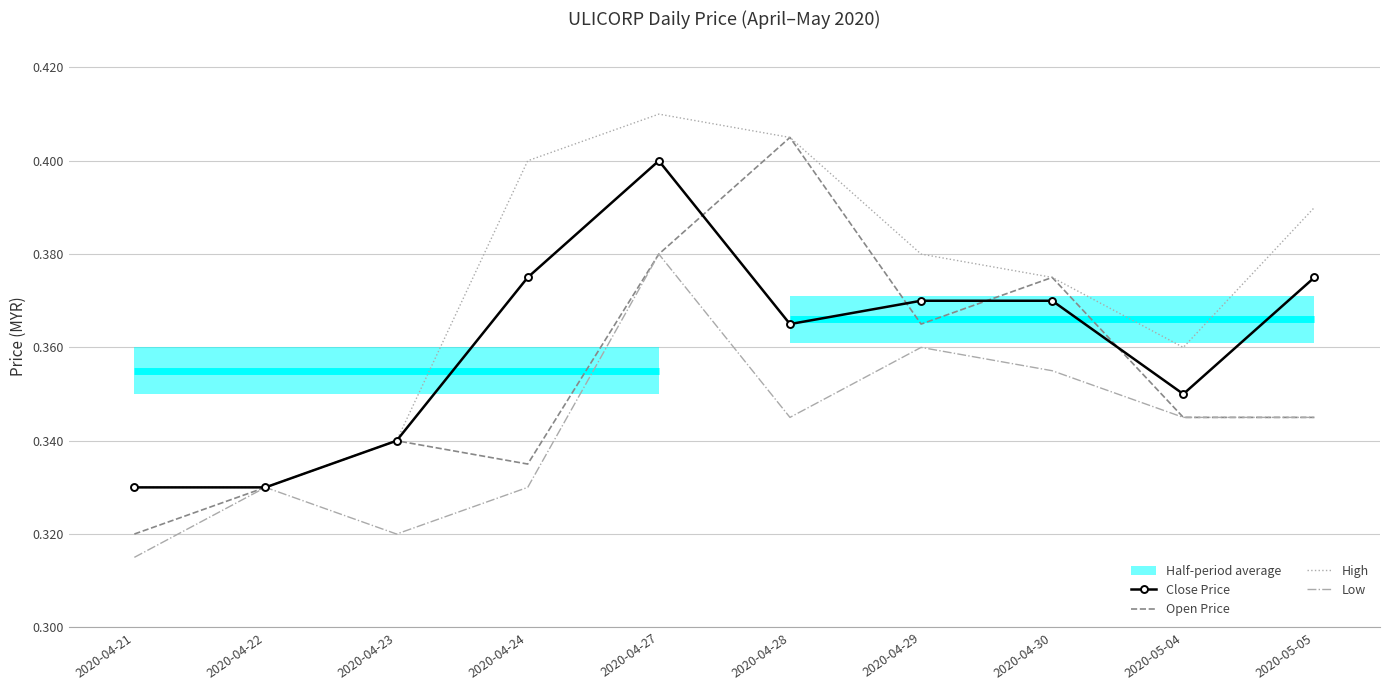

At which category does High reach its first local valley?

2020-05-04